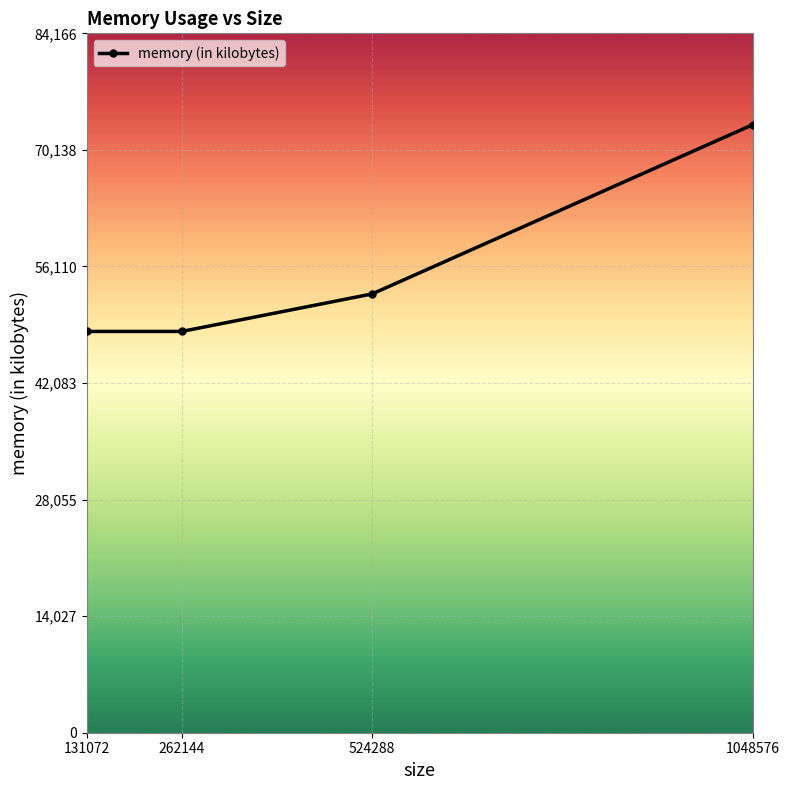

Reading left to right, what are all the values shown in this chart?

48292	48292	52808	73188